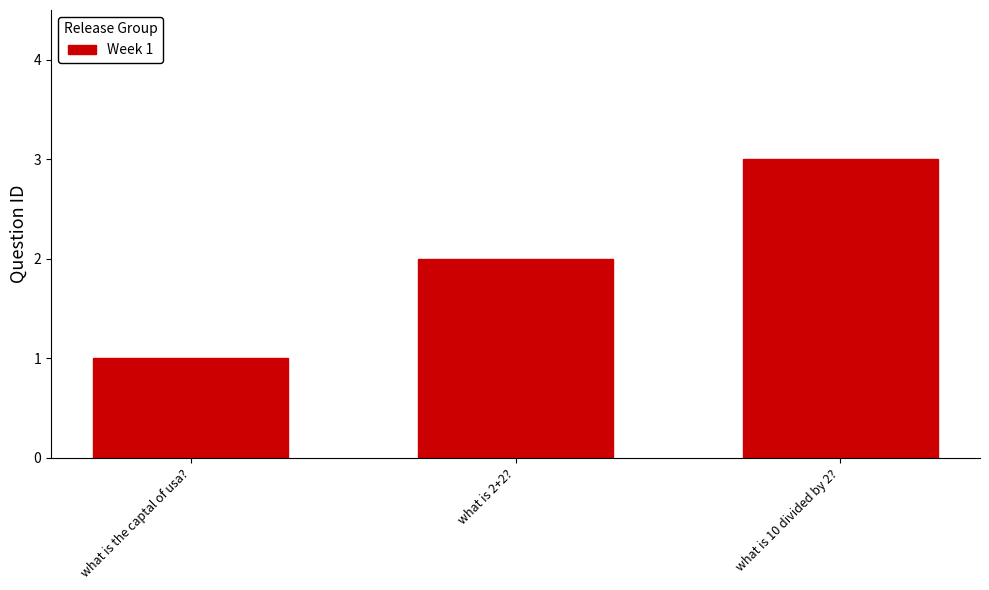

Count the number of data series in this chart.

1